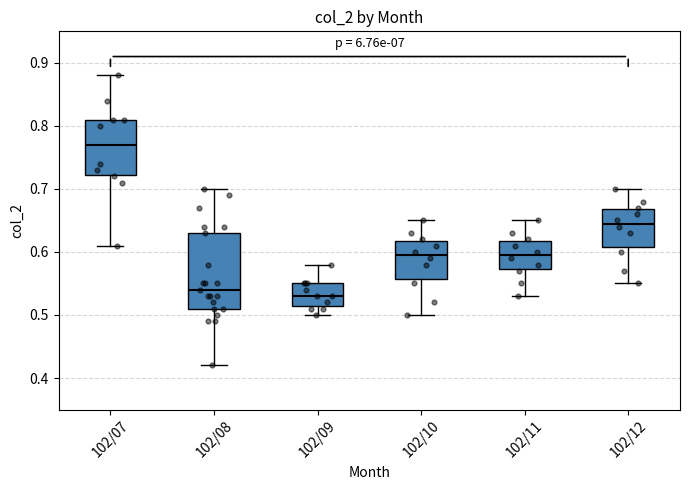

Where is the lower edge of the box for 102/07 on the y-axis? The values are not printed on the chart, so give them approximately, as read against the axis.

0.72